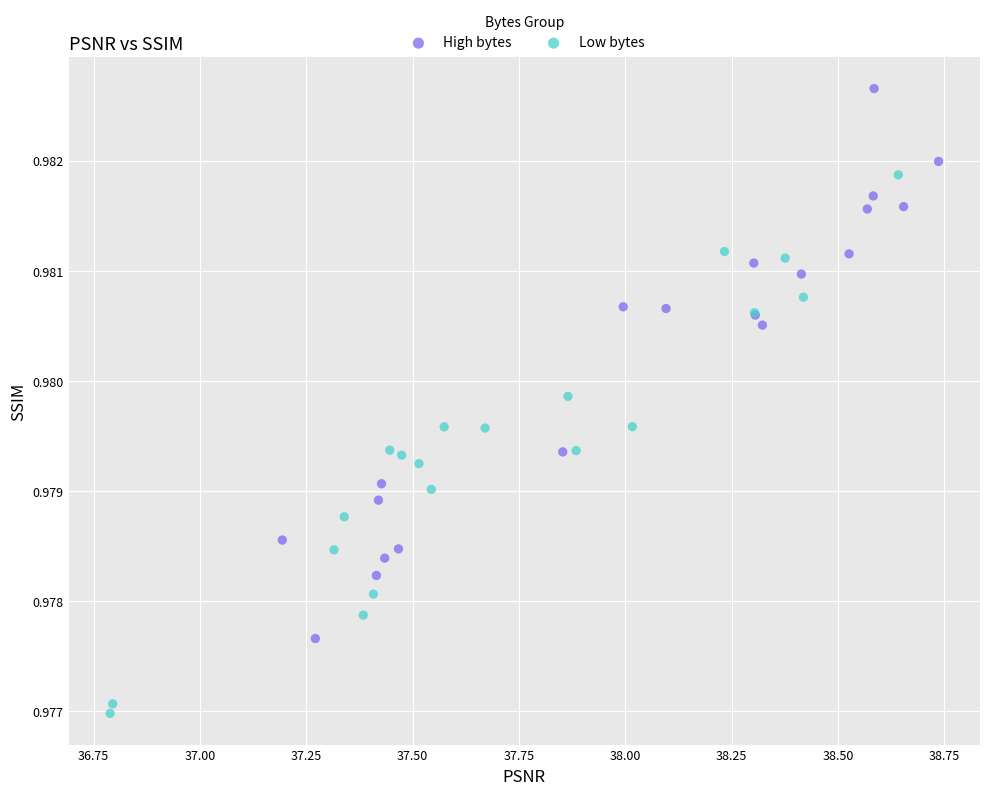

Which series contains the lowest Y value?

Low bytes